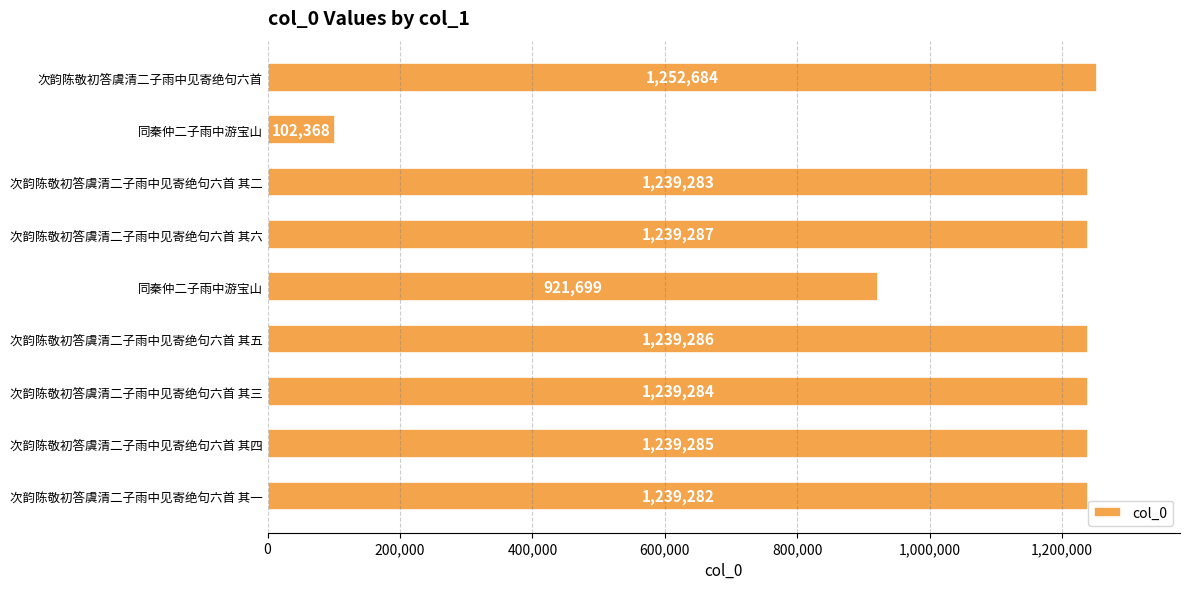

Are the bars horizontal?

Yes